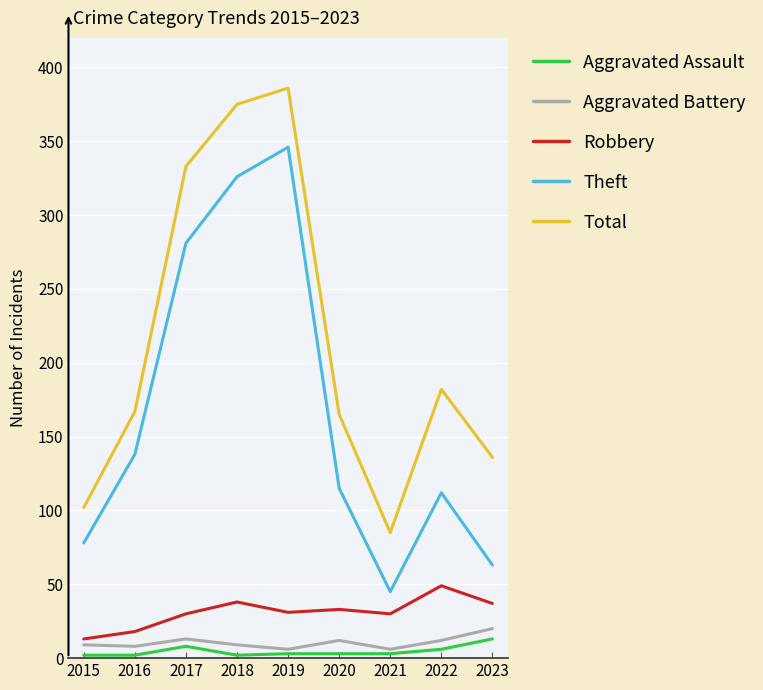

True or false: Aggravated Assault and Theft cross at least once.

False